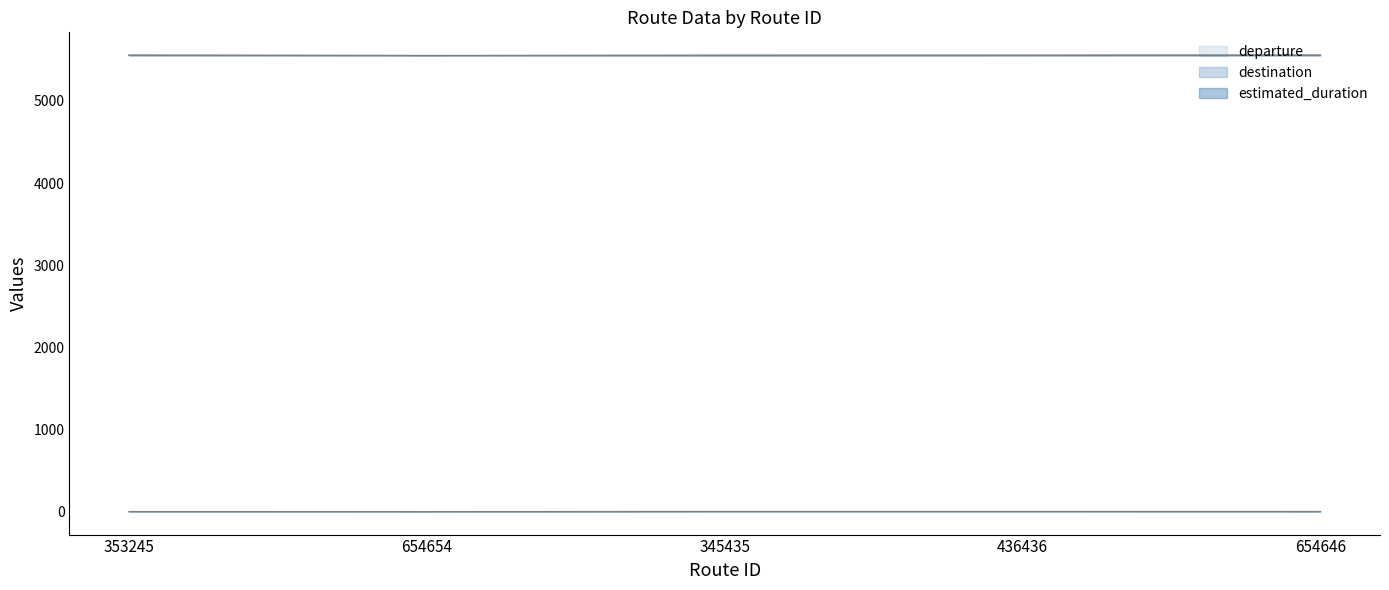

What is the value of the departure point at the 1st from the left?

5556.0